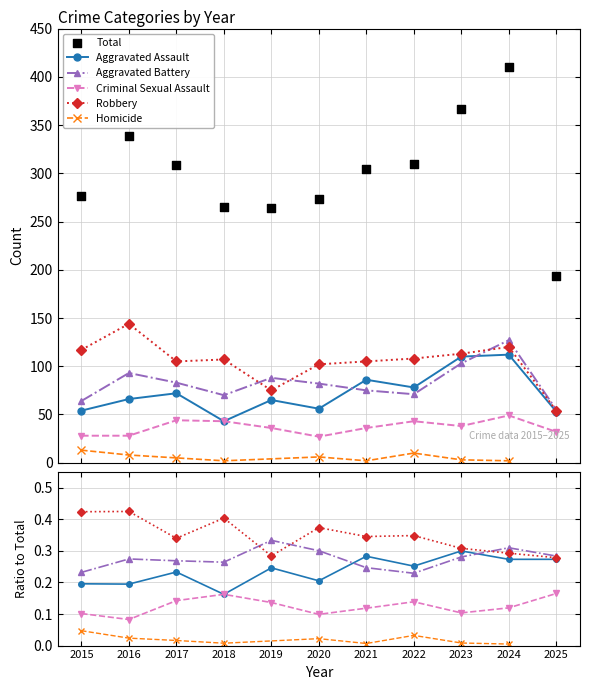

Which series has the largest Y range (max minus min)?

Total